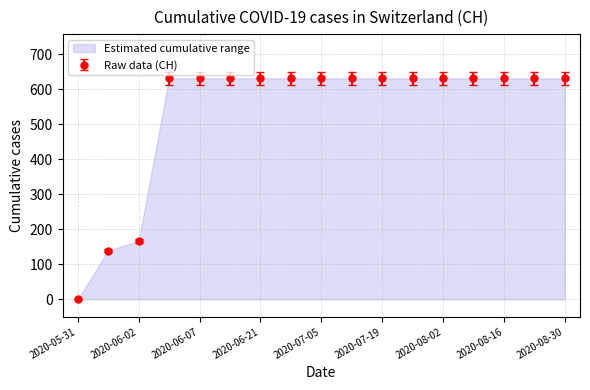

List the labels in order of value, smallest first.

2020-05-31, 2020-06-01, 2020-06-02, 2020-06-03, 2020-06-07, 2020-06-14, 2020-06-21, 2020-06-28, 2020-07-05, 2020-07-12, 2020-07-19, 2020-07-26, 2020-08-02, 2020-08-09, 2020-08-16, 2020-08-23, 2020-08-30